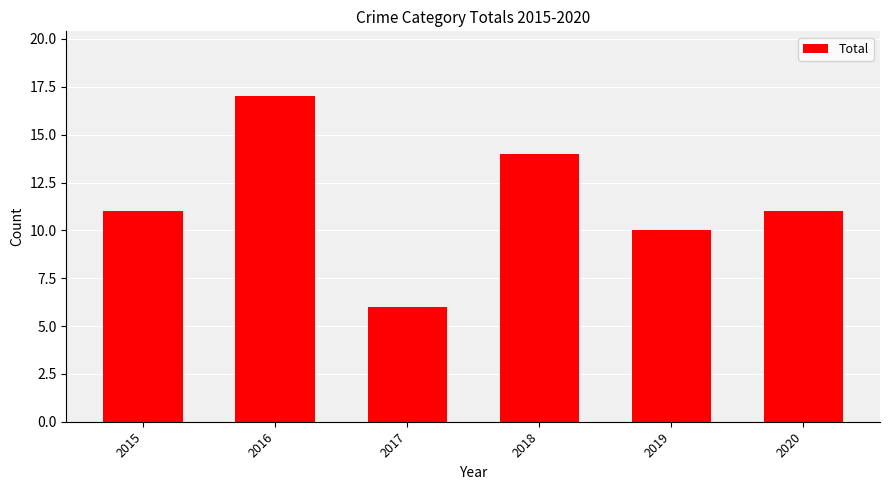

Count the number of categories in the chart.

6